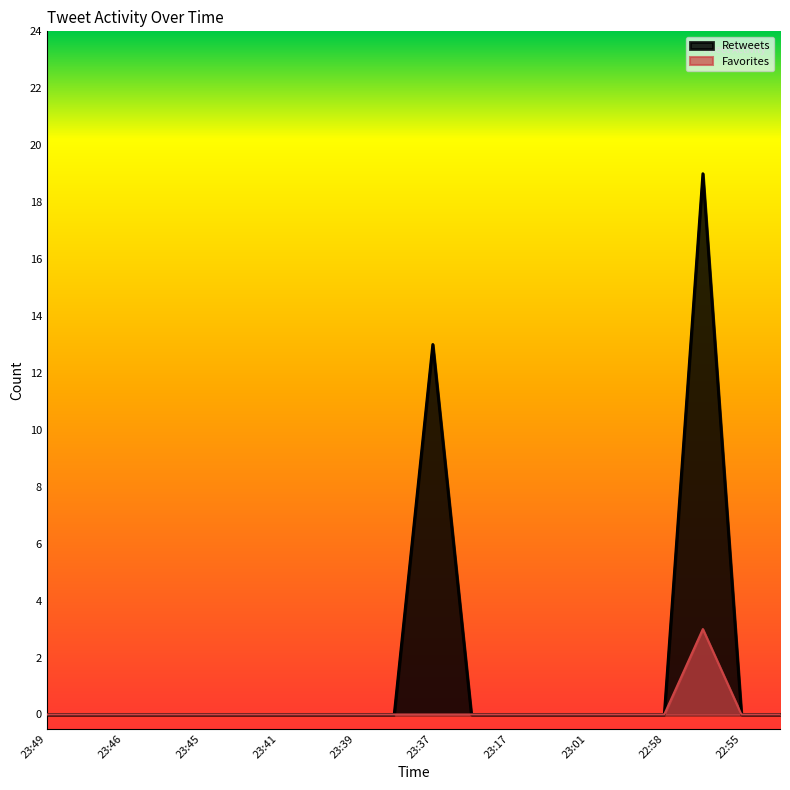

At how many categories does at least one series exceed 15?

1